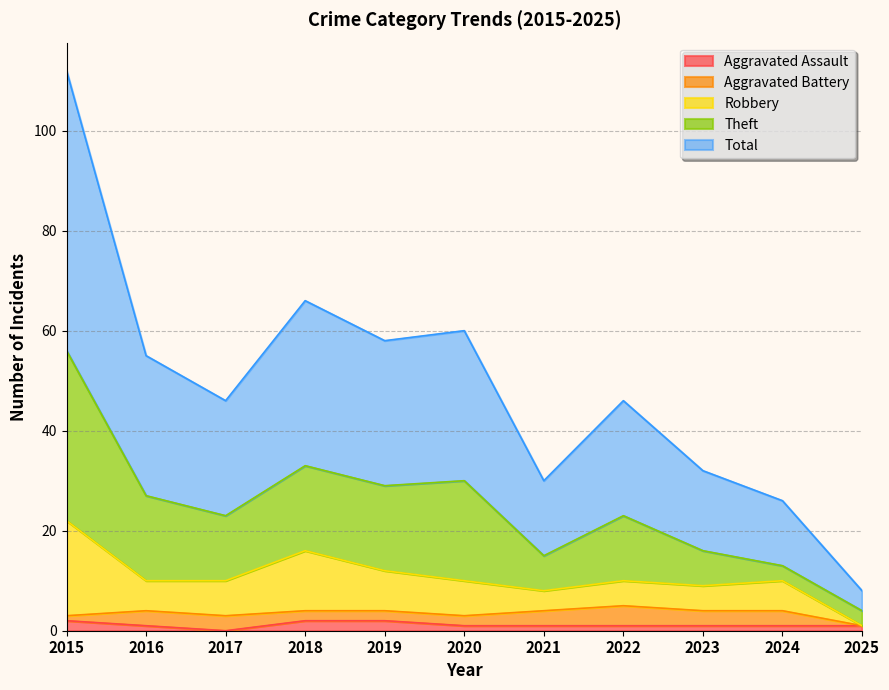

True or false: Robbery and Total cross at least once.

False